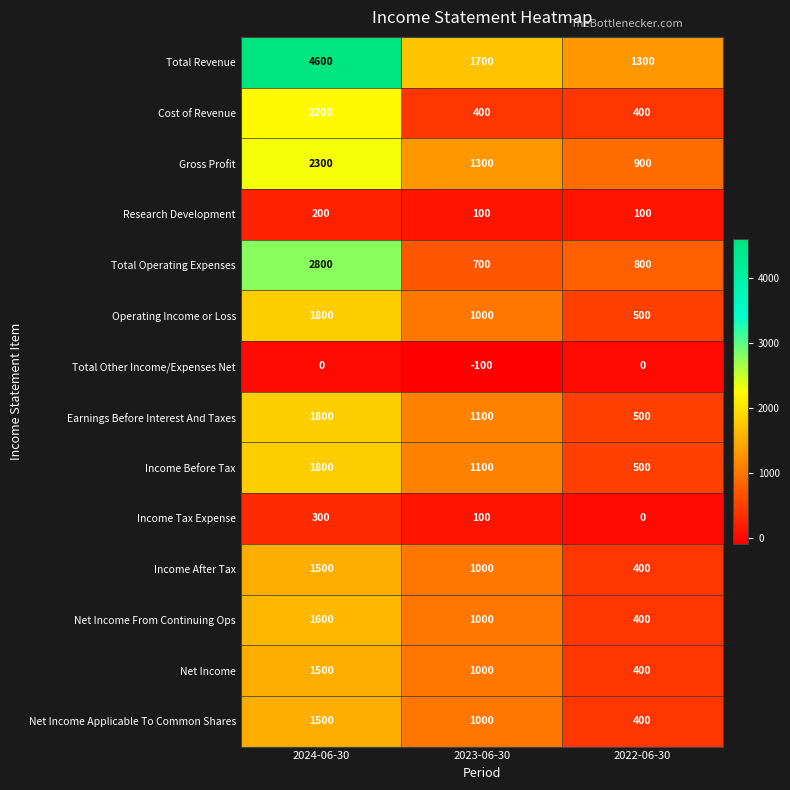

At how many categories does at least one series exceed 1109?

3